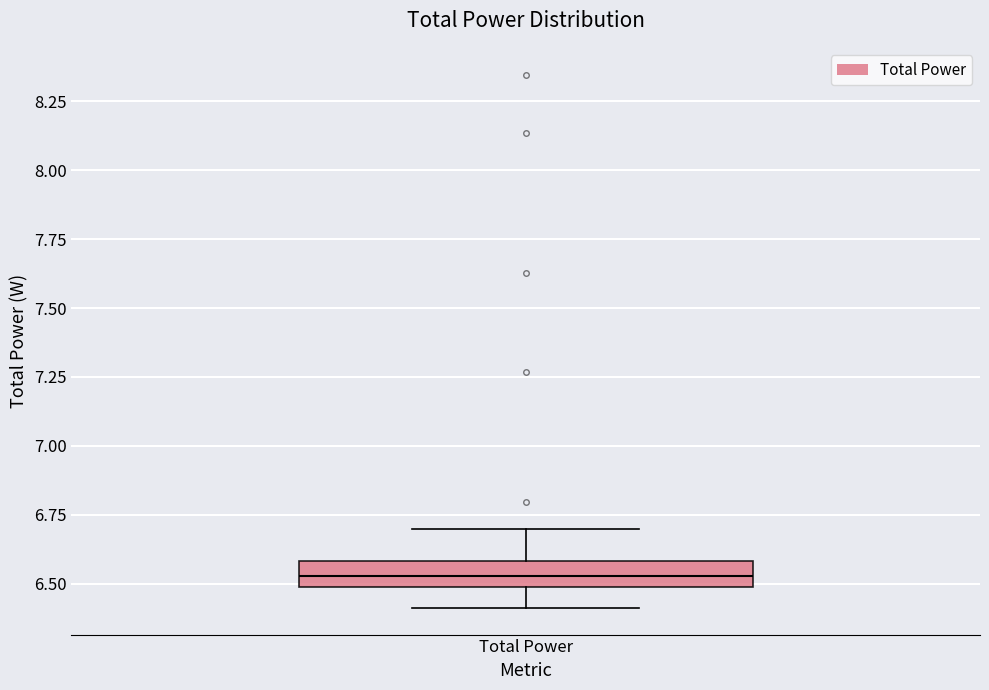

Where is the lower edge of the box for Total Power on the y-axis? The values are not printed on the chart, so give them approximately, as read against the axis.

6.50